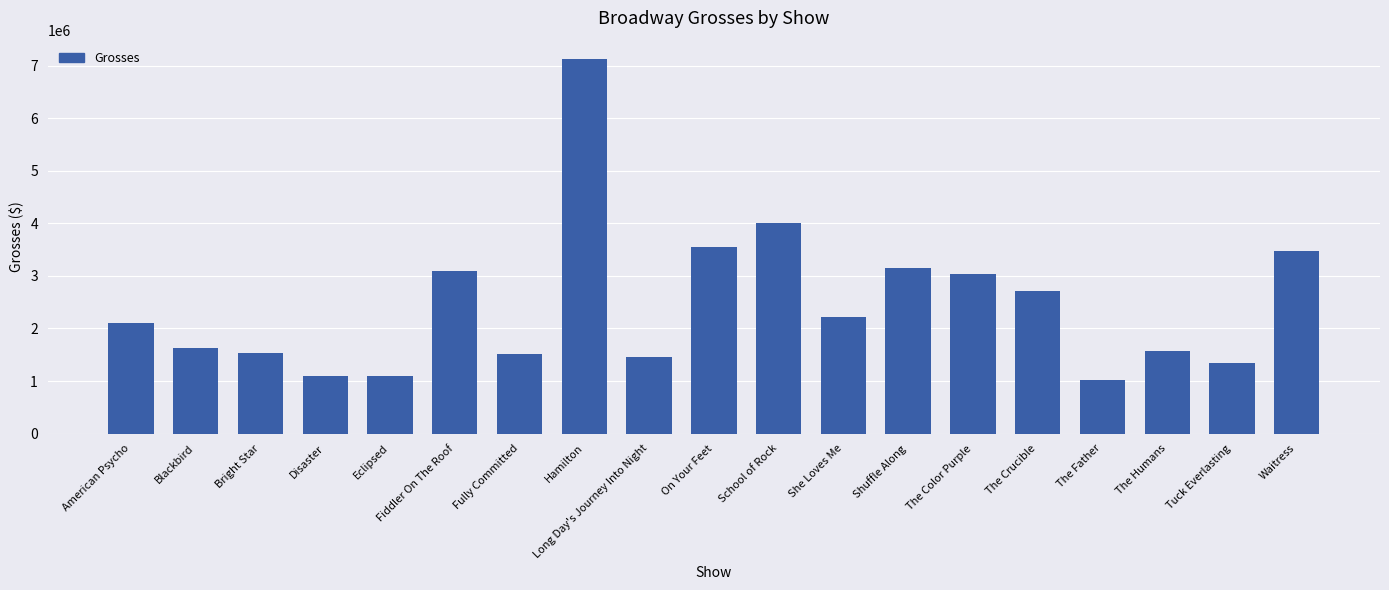

Which has a higher value, Eclipsed or On Your Feet?

On Your Feet